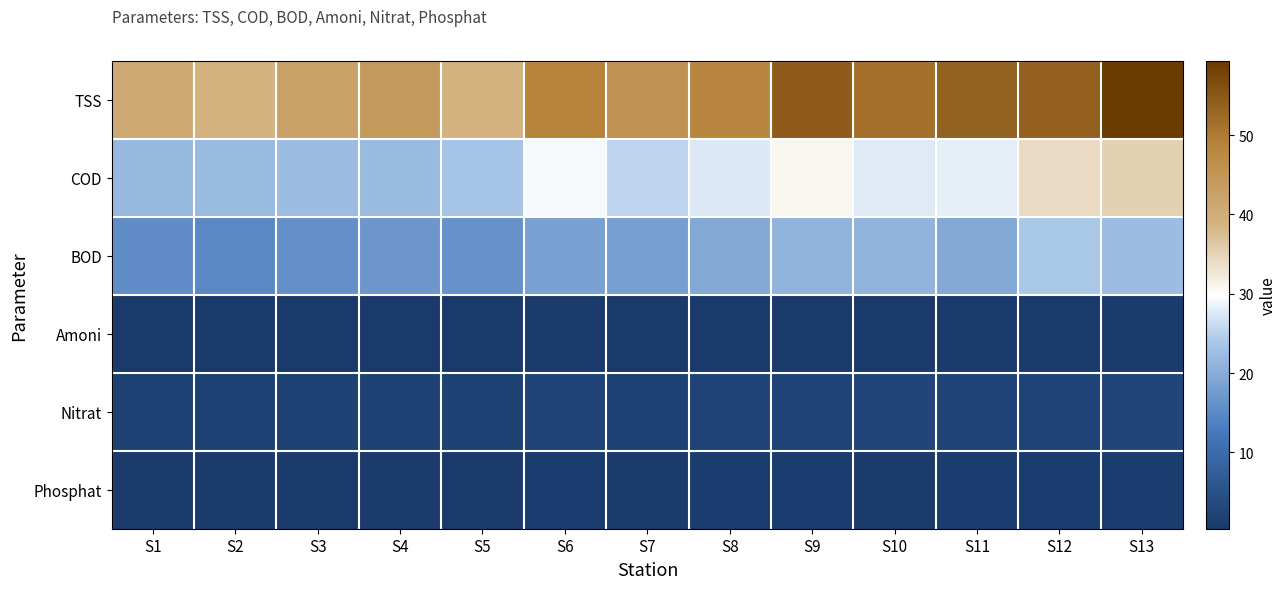

Reading right to left, what are all the values shown in this chart?

TSS: S13=59.4	S12=53.7	S11=53.5	S10=51.4	S9=54.4	S8=48.2	S7=45.6	S6=48.7	S5=38.9	S4=44.0	S3=42.5	S2=38.9	S1=40.8
COD: S13=35.4	S12=34.1	S11=28.2	S10=27.6	S9=31.0	S8=27.4	S7=25.4	S6=29.3	S5=23.5	S4=22.1	S3=22.3	S2=22.1	S1=21.9
BOD: S13=22.5	S12=24.0	S11=19.7	S10=21.2	S9=21.1	S8=19.6	S7=18.0	S6=18.2	S5=16.1	S4=16.8	S3=15.9	S2=14.8	S1=15.4
Amoni: S13=0.6	S12=0.5	S11=0.5	S10=0.5	S9=0.5	S8=0.5	S7=0.5	S6=0.7	S5=0.4	S4=0.4	S3=0.4	S2=0.4	S1=0.4
Nitrat: S13=2.6	S12=2.2	S11=2.4	S10=2.7	S9=2.2	S8=2.4	S7=1.9	S6=2.4	S5=2.0	S4=1.9	S3=1.8	S2=1.9	S1=1.9
Phosphat: S13=1.1	S12=0.9	S11=0.8	S10=0.7	S9=1.1	S8=0.8	S7=0.8	S6=1.0	S5=0.7	S4=0.7	S3=0.8	S2=0.8	S1=0.8